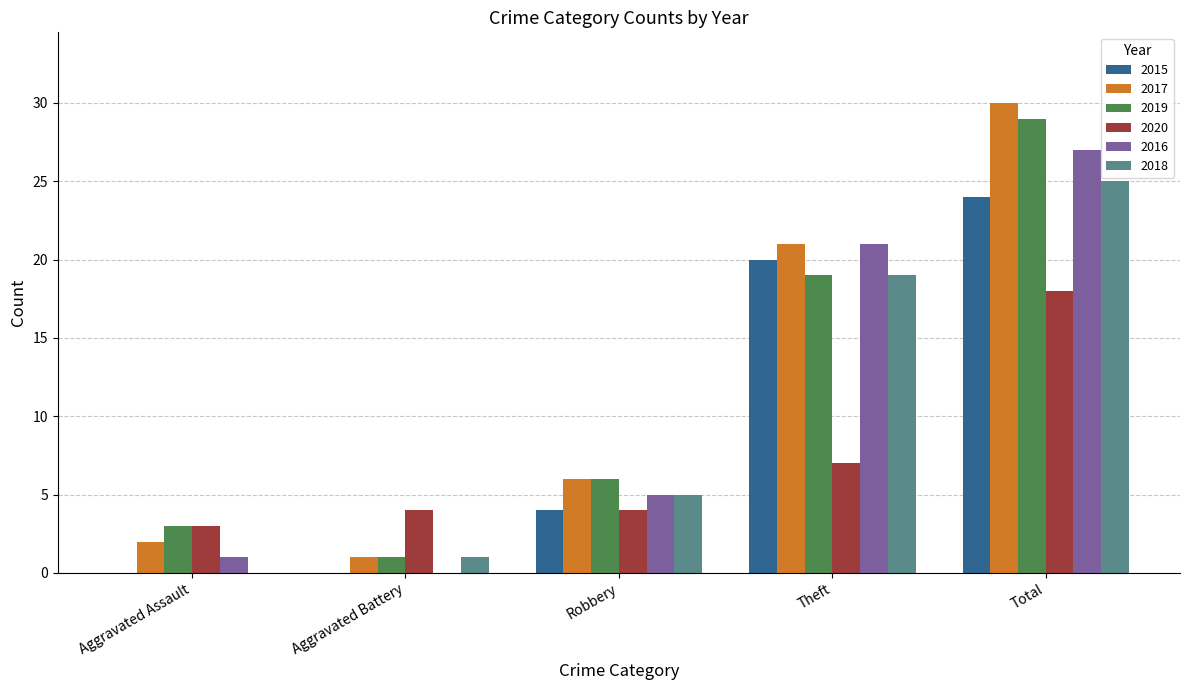

Are the bars horizontal?

No